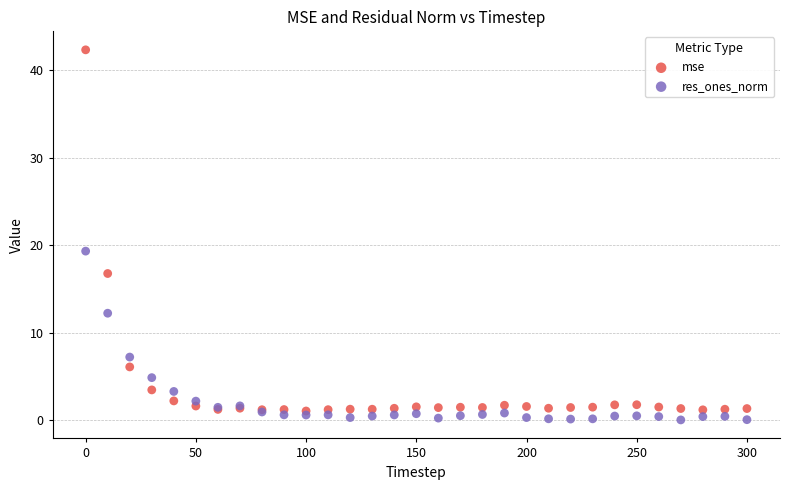

In the res_ones_norm series, what Y value is closest to 9?

7.2